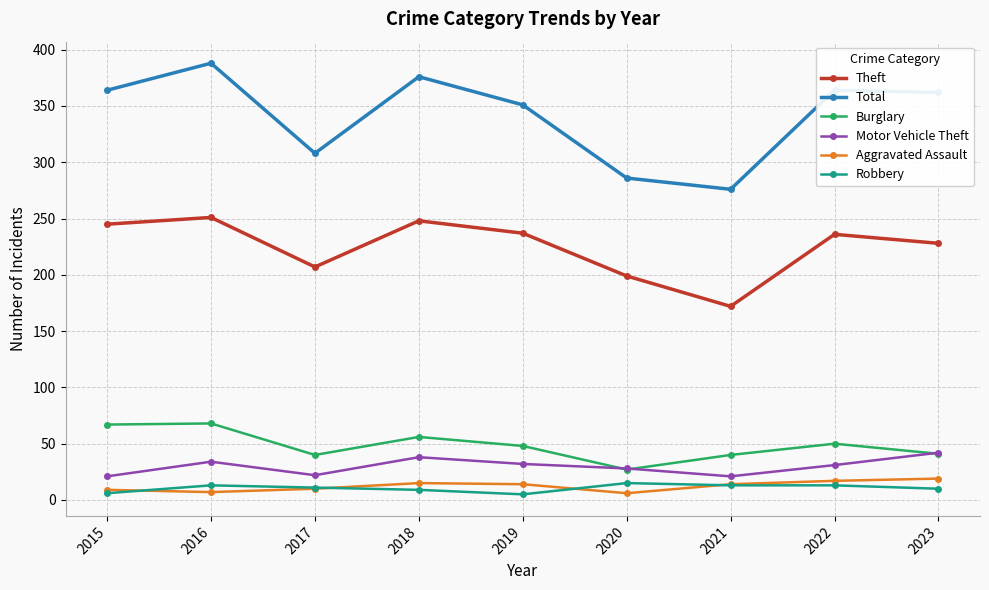

What is the spread (max minus min) of values at 2022?

351